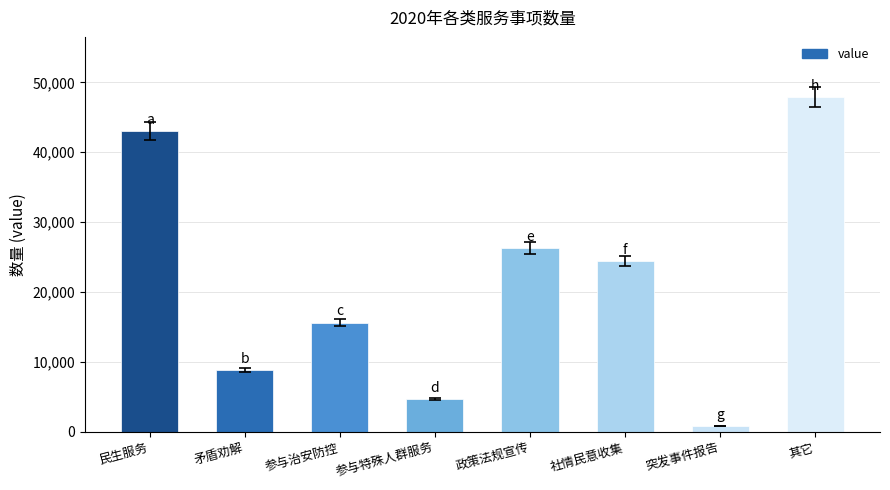

The chart shows a value of 15630 at 参与治安防控. True or false?

True